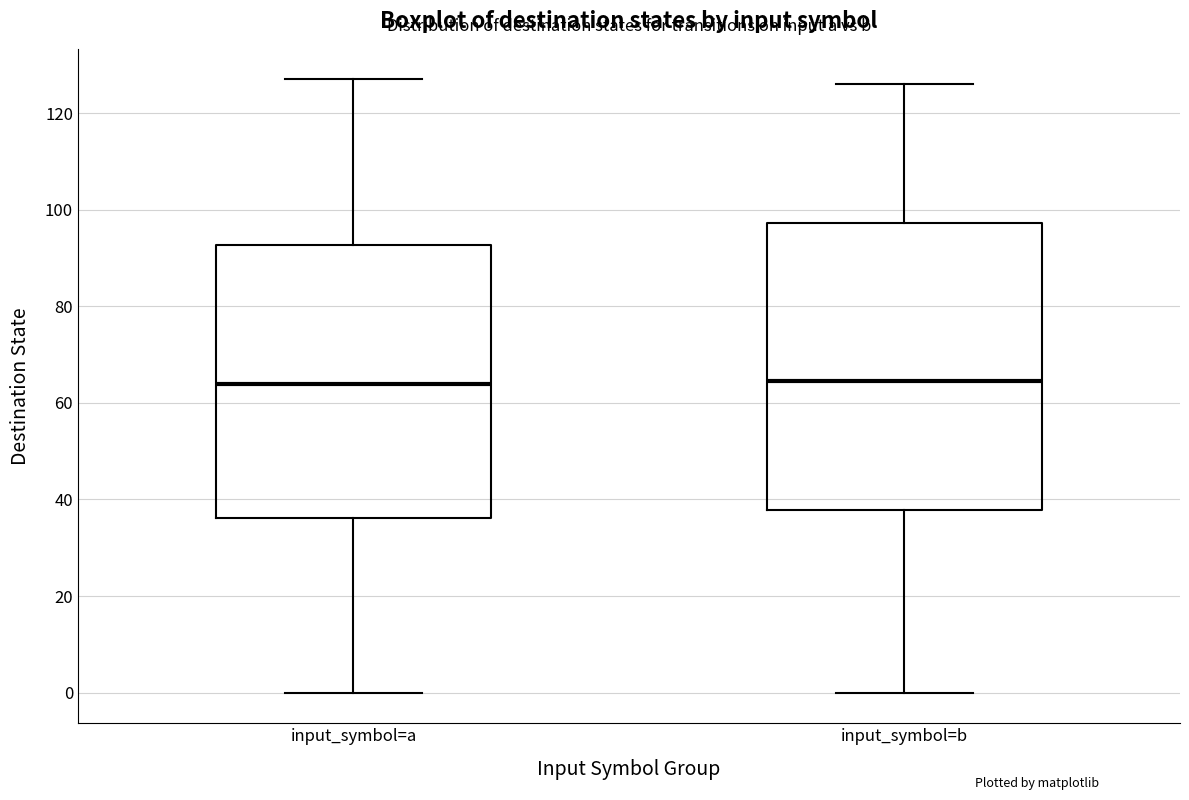

Reading left to right, read every box against the y-axis: the position of its median line, the range the box covers, and the ends of its whiskers. The values are not printed on the chart, so give them approximately, as read against the axis.

input_symbol=a: median 64, box 36 to 92, whiskers 0 to 128
input_symbol=b: median 64, box 38 to 98, whiskers 0 to 126